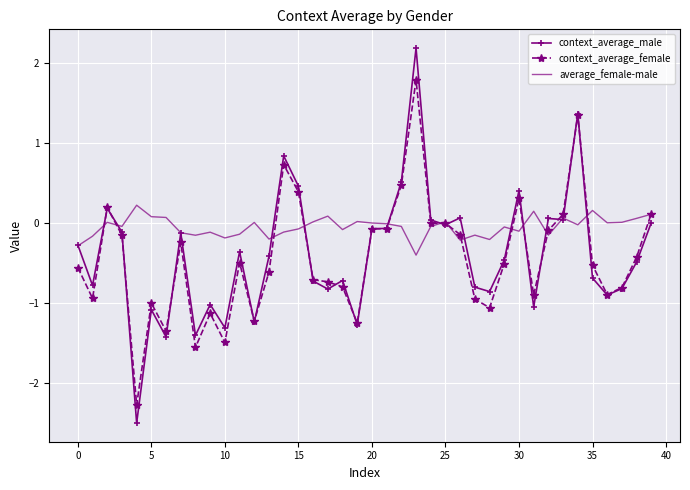

Which series has the largest total across all categories?

average_female-male